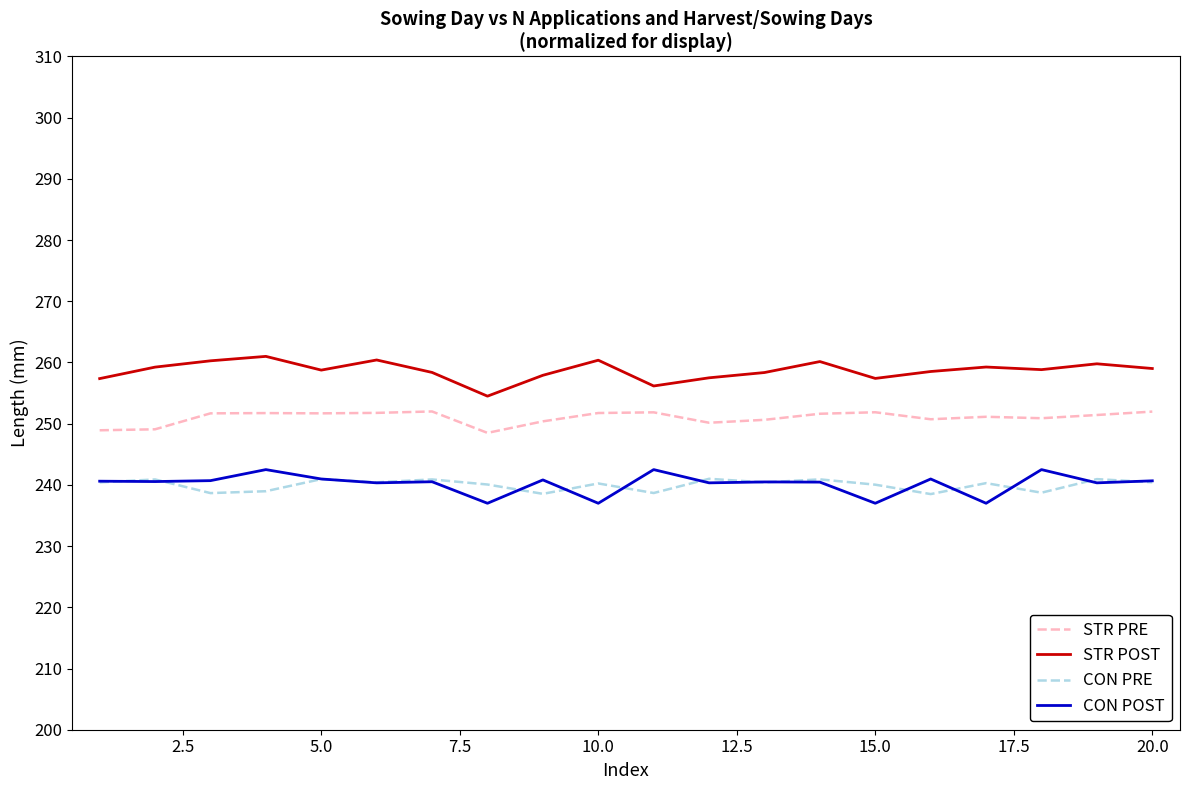

What is the lowest value of the STR PRE series?

248.5